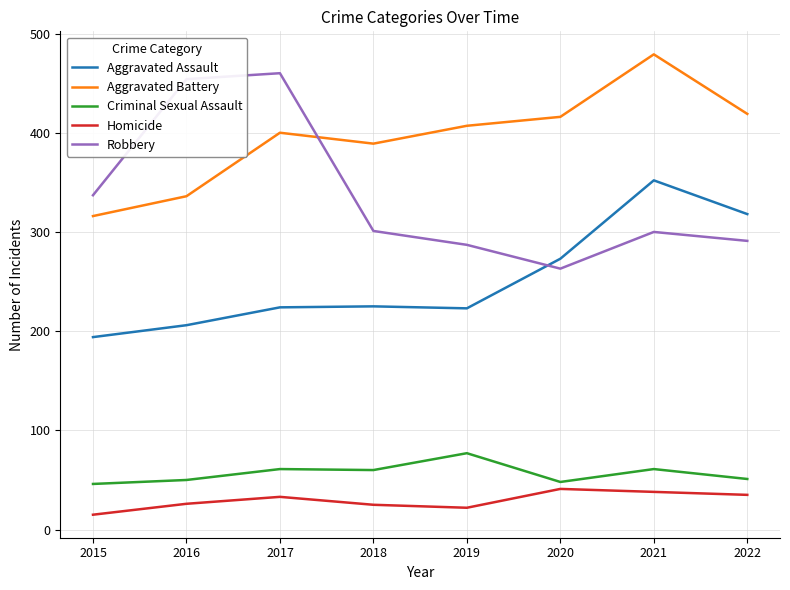

Which series ends up on top after the final intersection of Robbery and Aggravated Battery?

Aggravated Battery